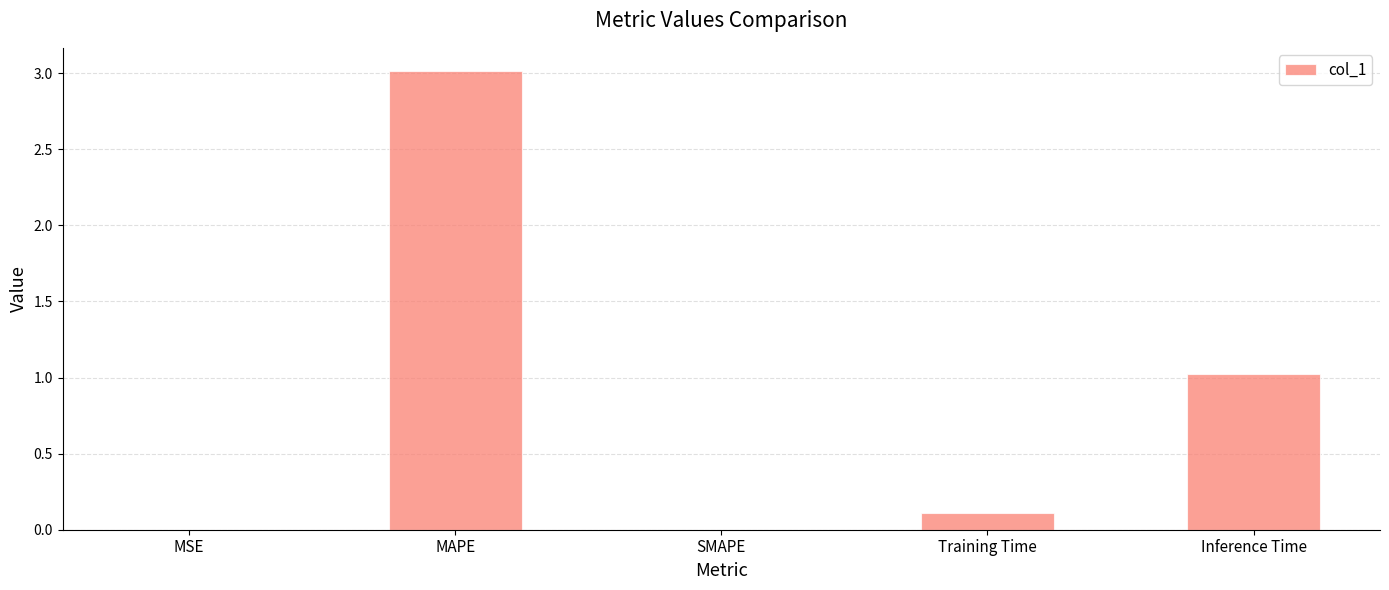

What is the change in value from SMAPE to Training Time?

+0.1